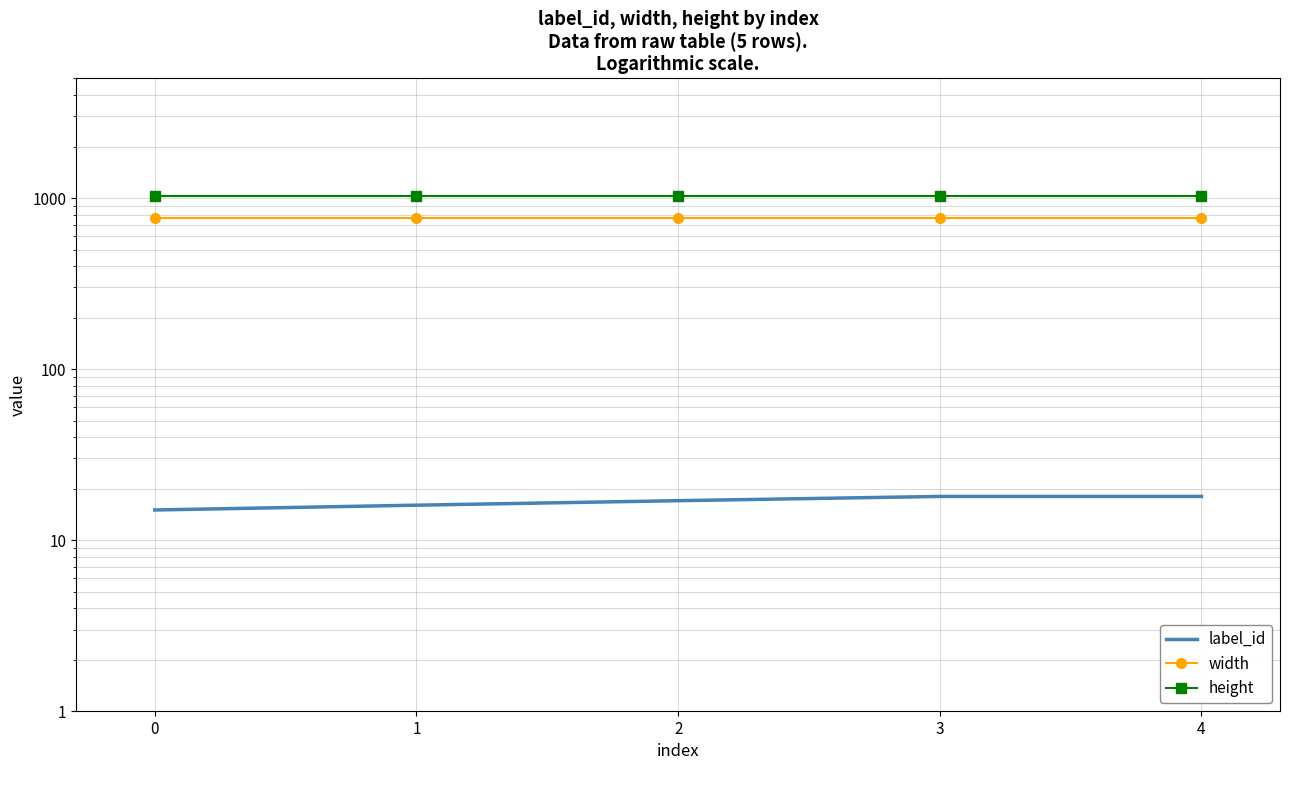

Where does the label_id series first go above 17?

3